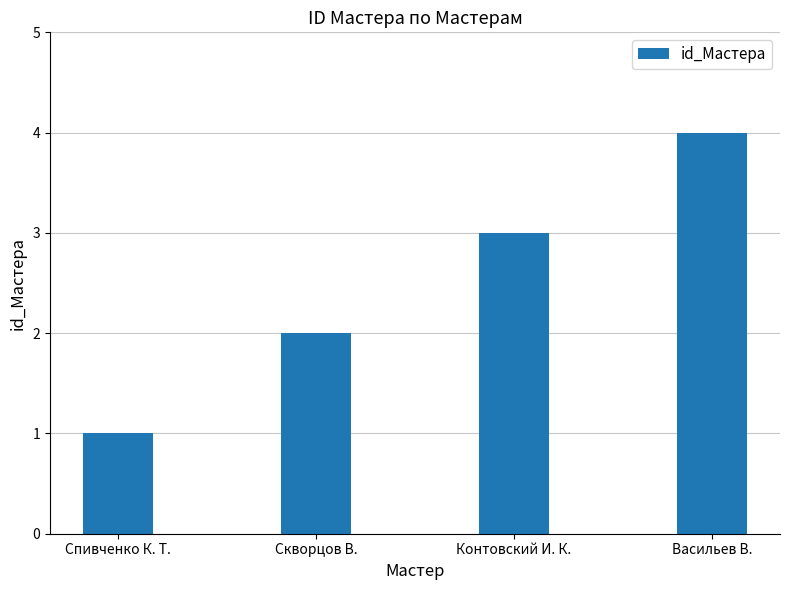

What is the sum of all values?

10